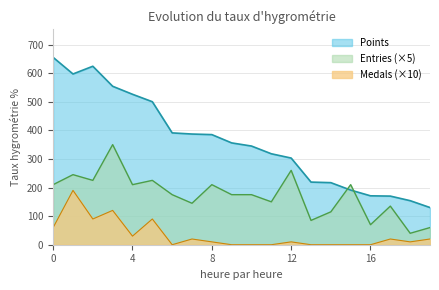

Which series has the widest spread of values?

Points